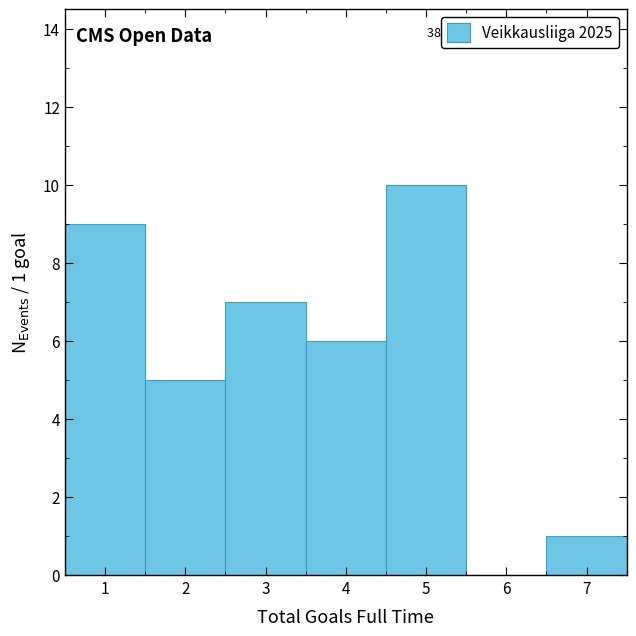

Over which range of the x-axis is the bar tallest?

4.5 to 5.5